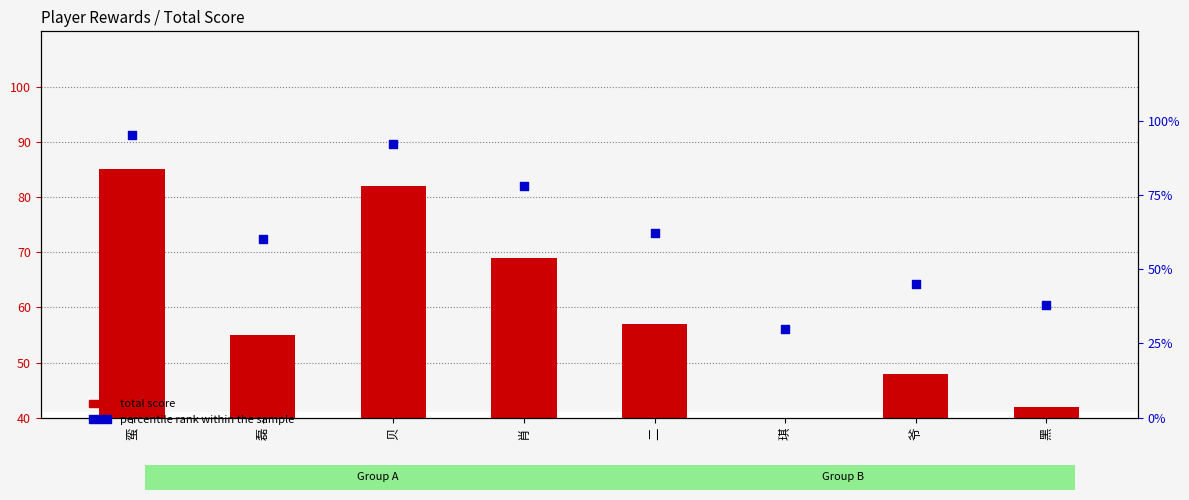

Which series contains the highest Y value?

percentile rank within the sample